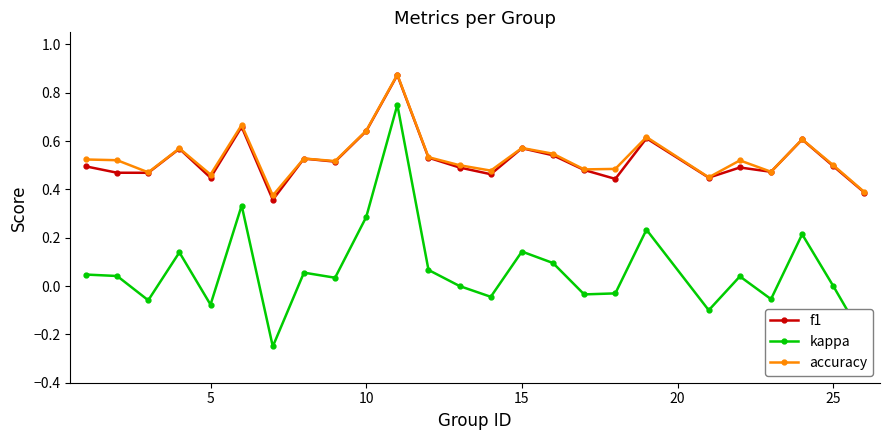

True or false: kappa and f1 cross at least once.

False